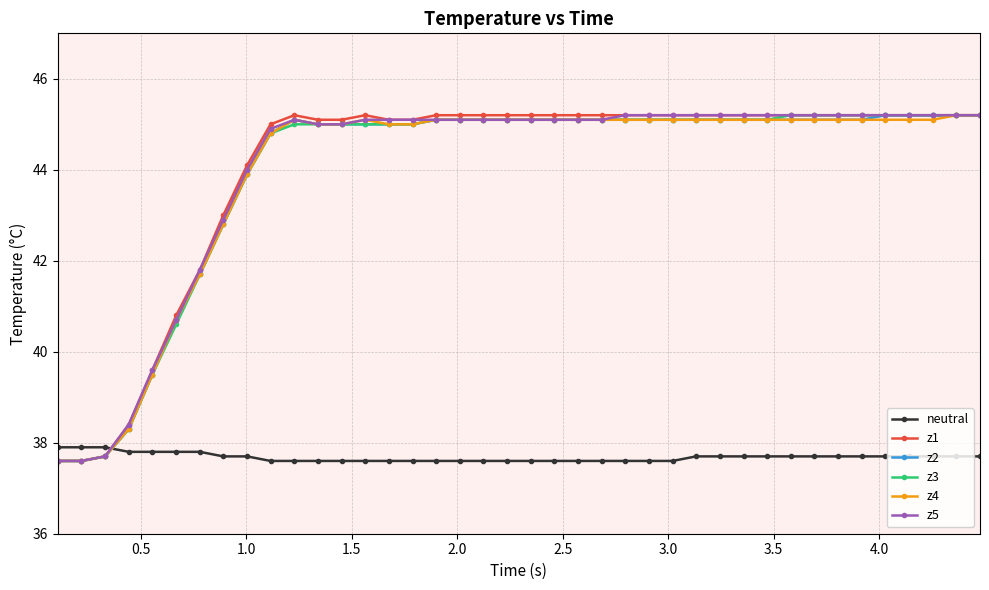

Count the number of categories in the chart.

40